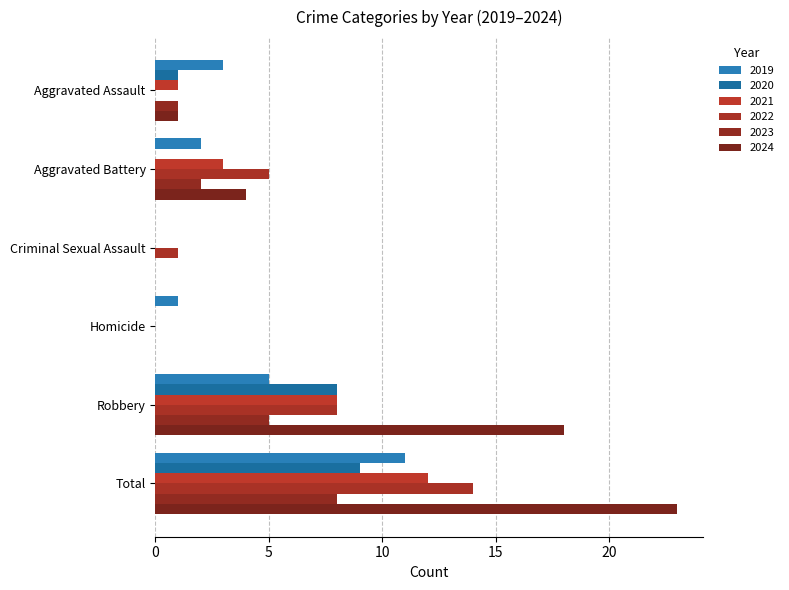

How many distinct data groups are displayed?

6